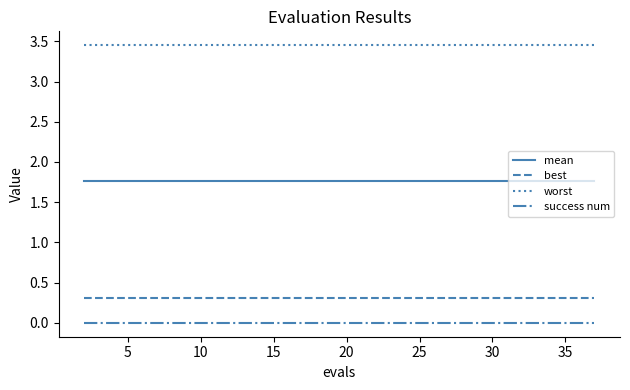

True or false: best and worst cross at least once.

False